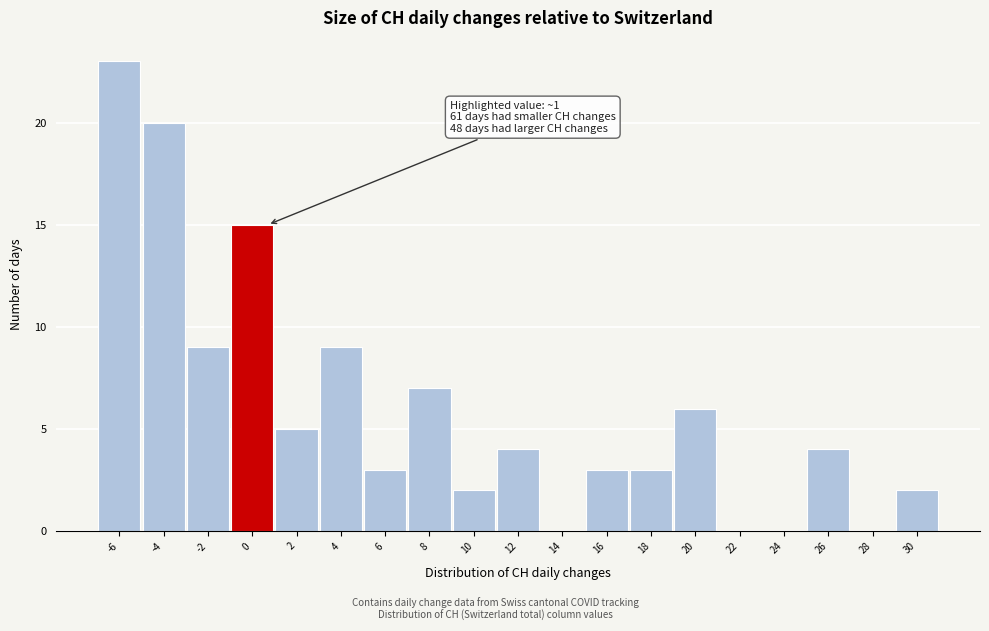

Reading right to left, extract all data points from this chart.

30=2	28=0	26=4	24=0	22=0	20=6	18=3	16=3	14=0	12=4	10=2	8=7	6=3	4=9	2=5	0=15	-2=9	-4=20	-6=23